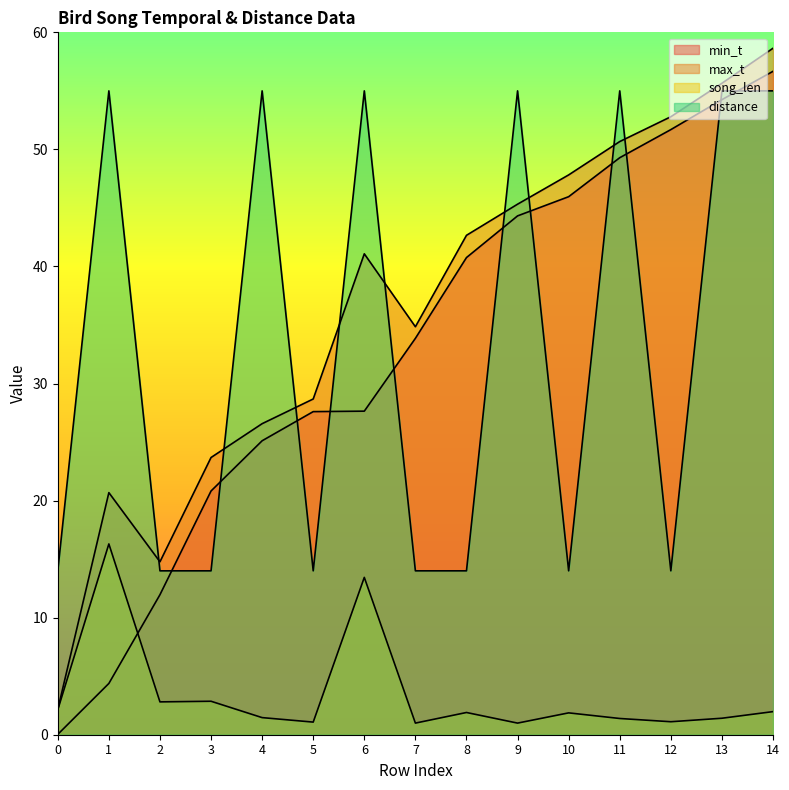

Rank the categories by song_len value from highest to lowest.

1, 6, 3, 2, 0, 14, 8, 10, 4, 13, 11, 12, 5, 9, 7